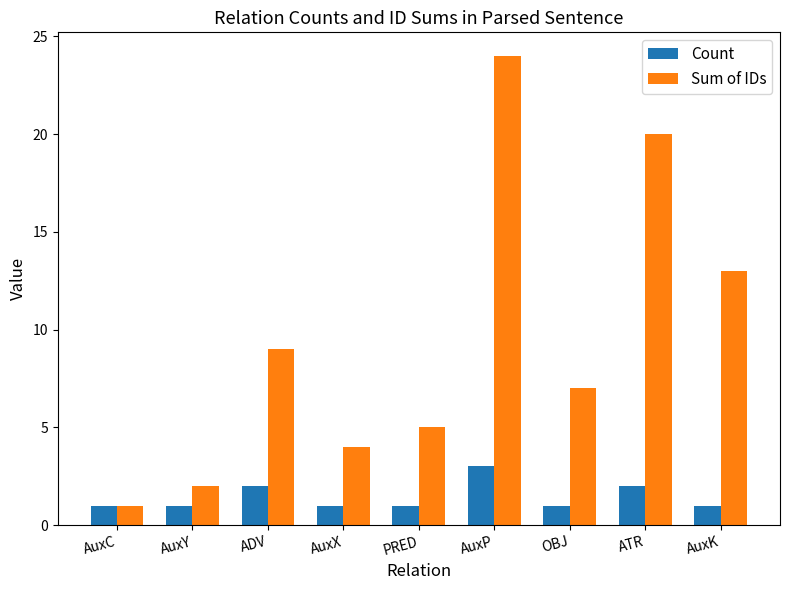

Which series has the largest total across all categories?

Sum of IDs